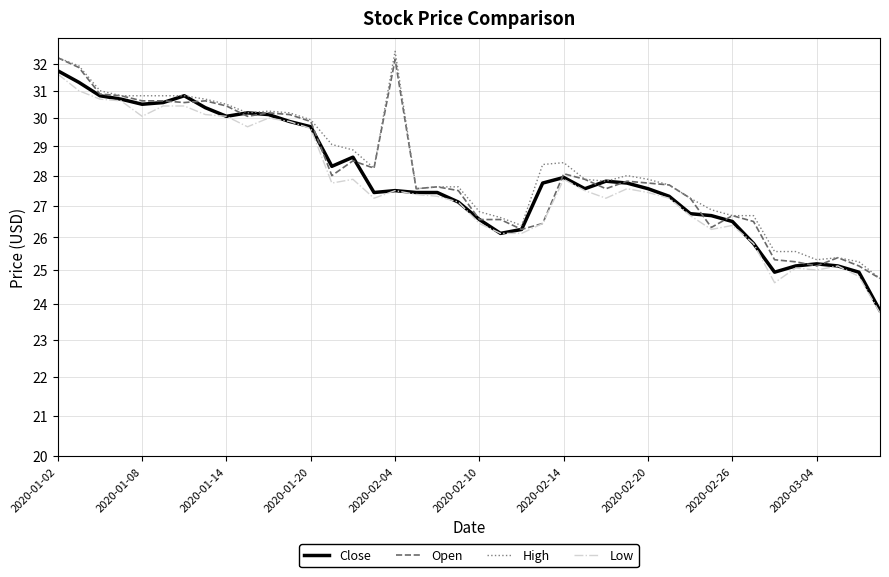

What is the label of the 36th point from the left?

35